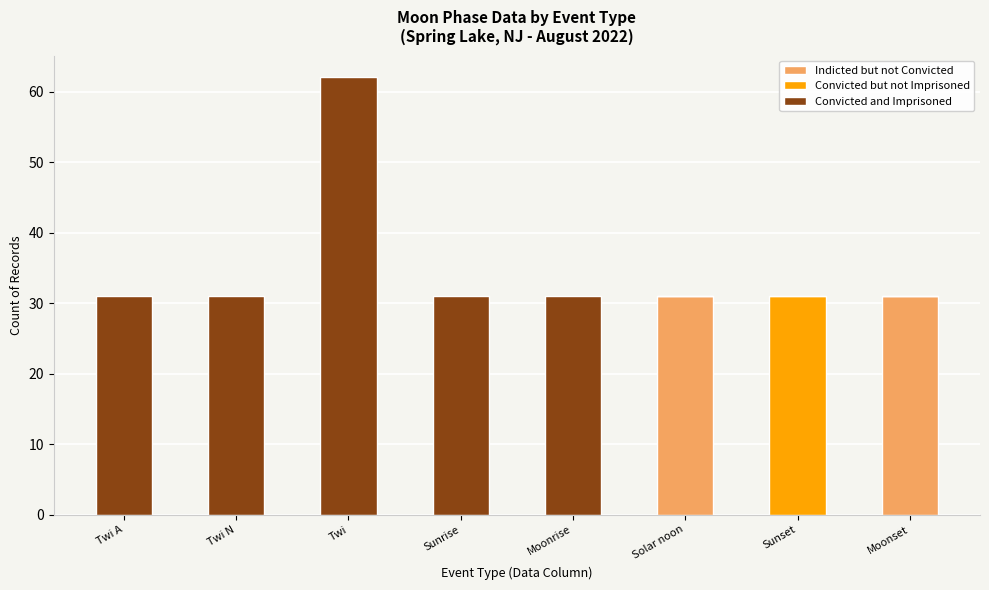

The Indicted but not Convicted series shows 31 at Moonset. True or false?

True